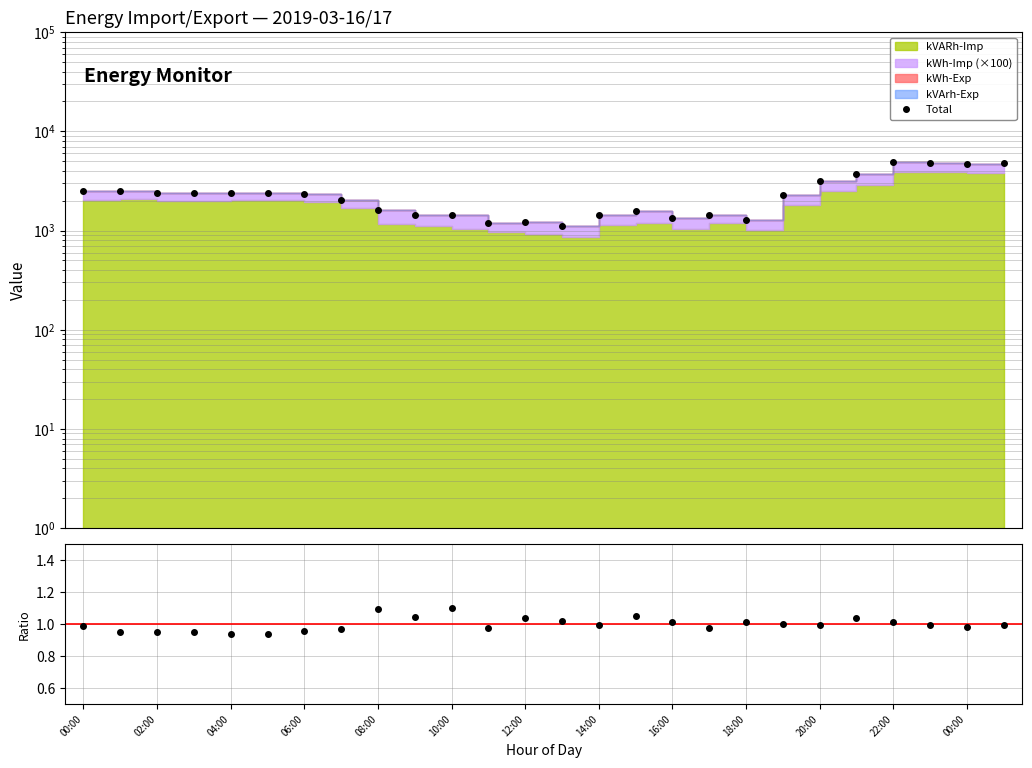

What is the value of the Total point at the 16th from the left?

1564.5